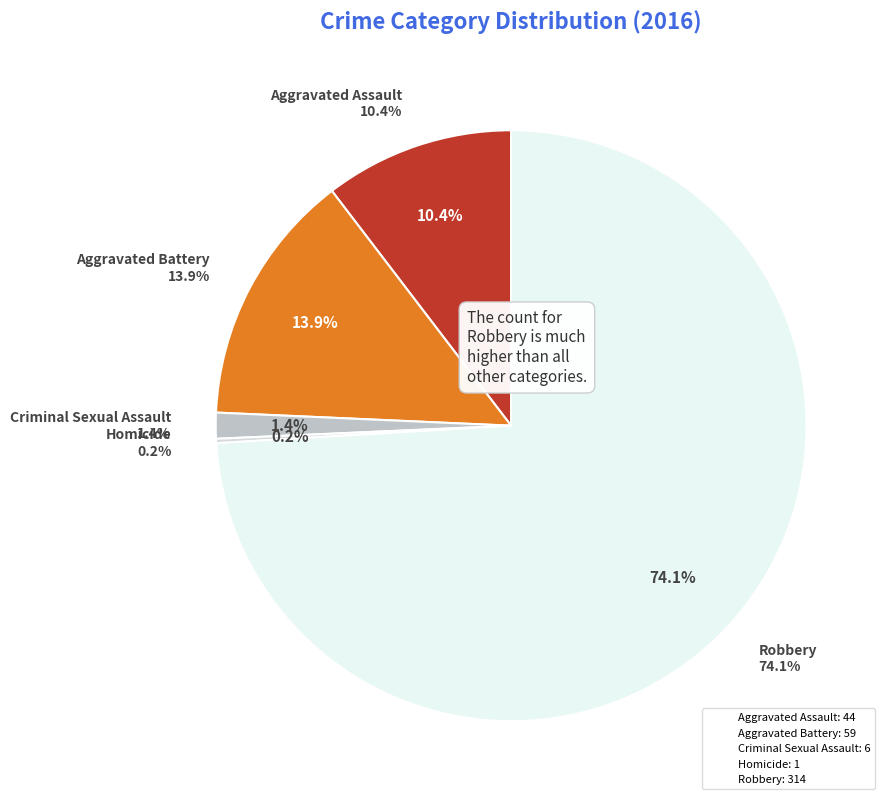

True or false: Robbery accounts for 74% of the total.

True